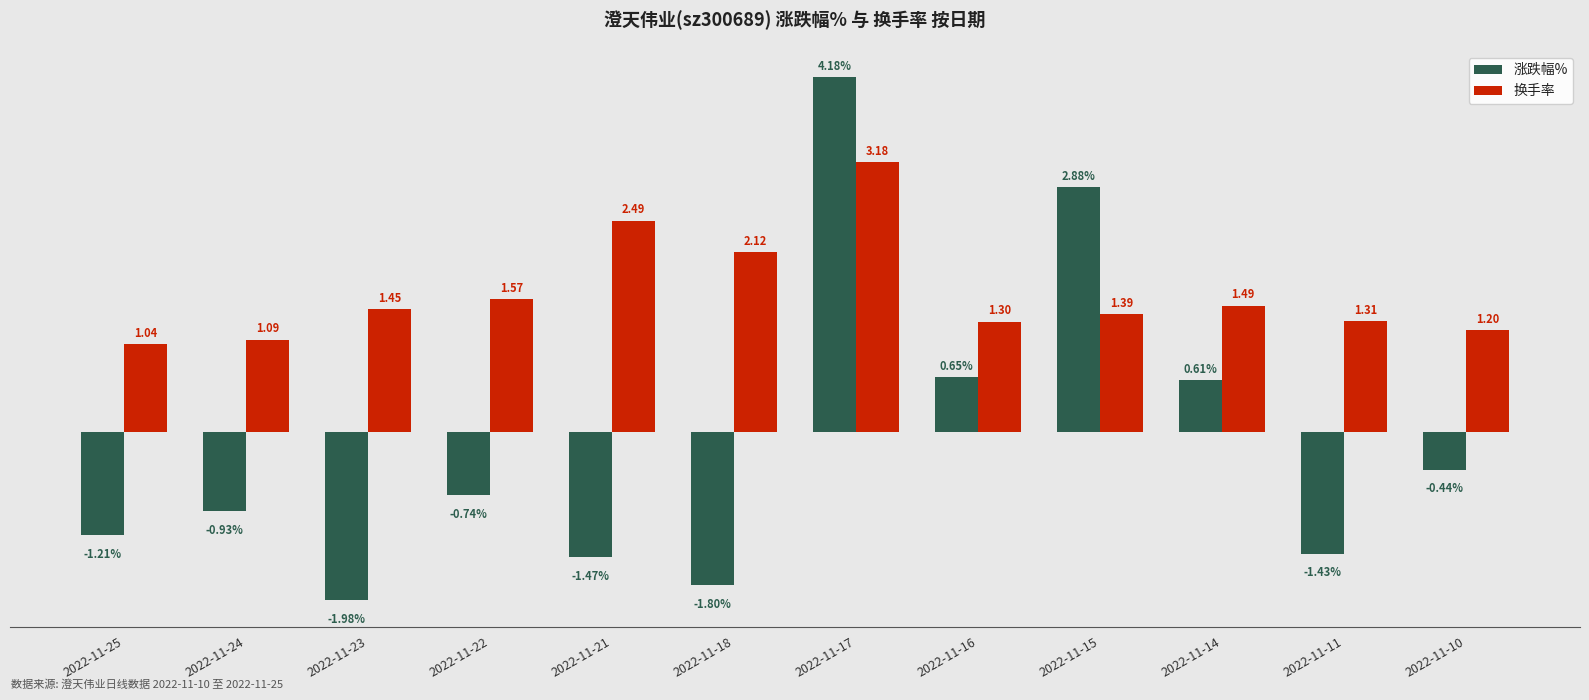

Which series has the largest total across all categories?

换手率